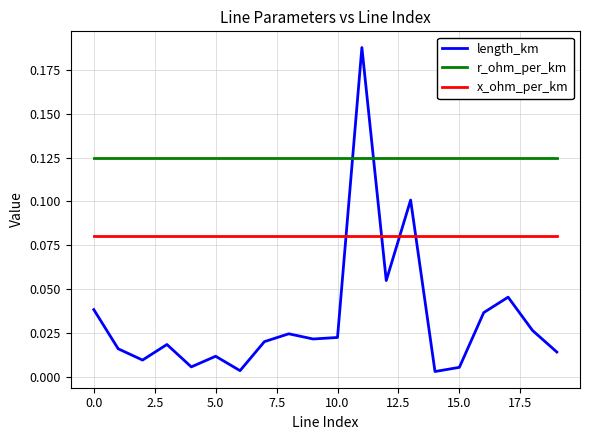

Which series has the largest total across all categories?

r_ohm_per_km